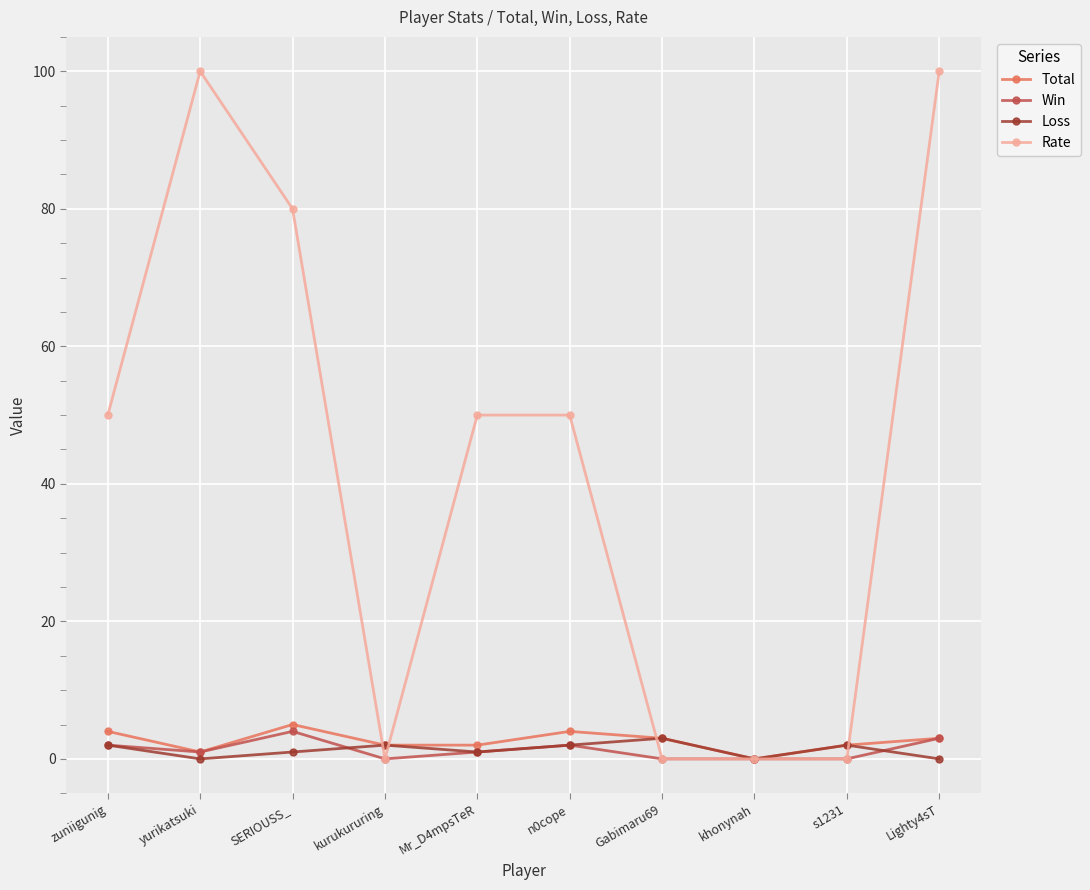

After their last crossing, which series has the higher values: Rate or Loss?

Rate